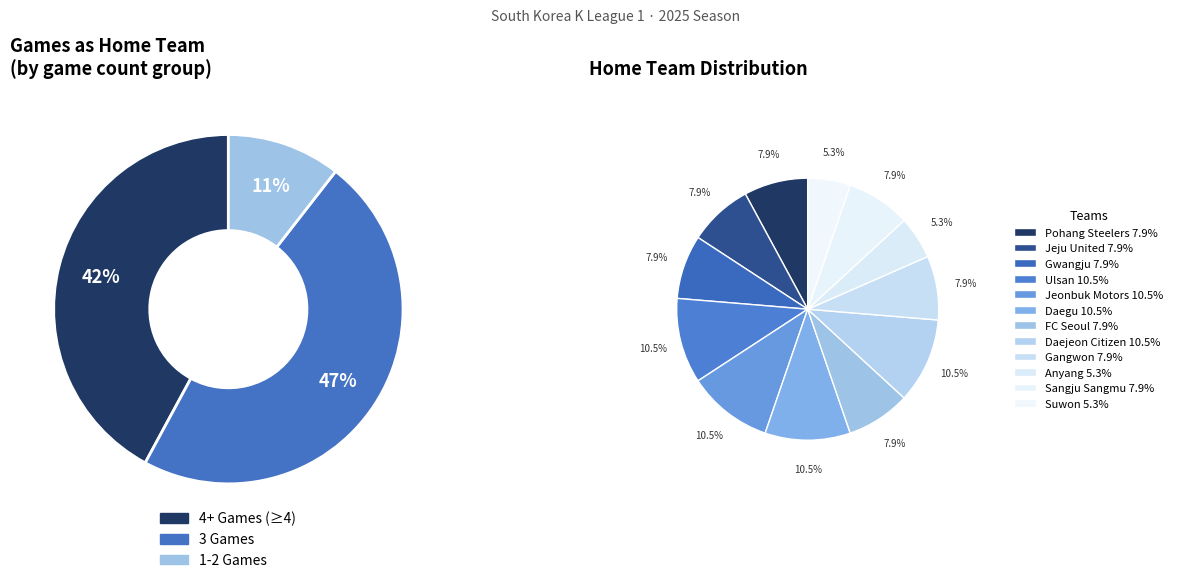

Does any single category account for the majority?

No